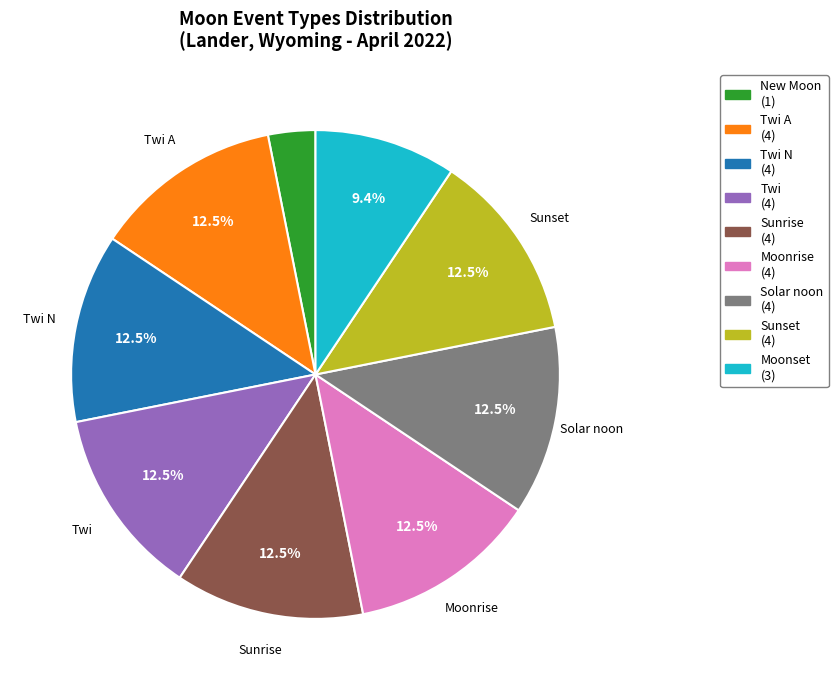

Is there any slice that represents more than half of the pie?

No